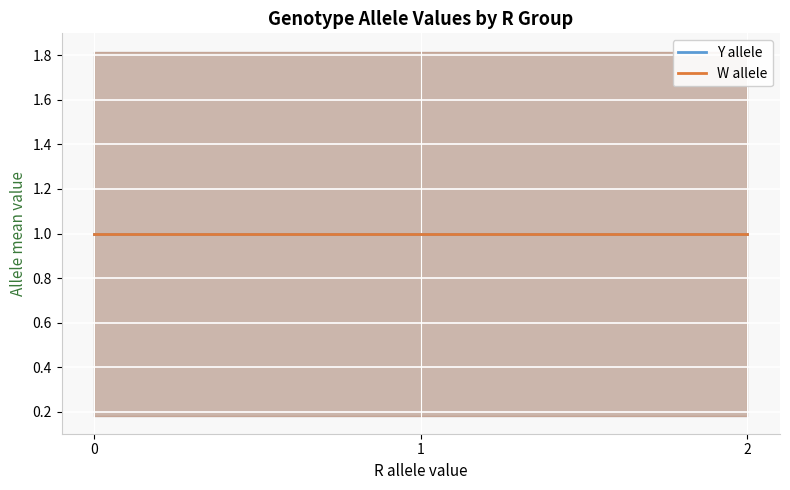

What is the difference between the maximum and minimum values in the Y series?

2